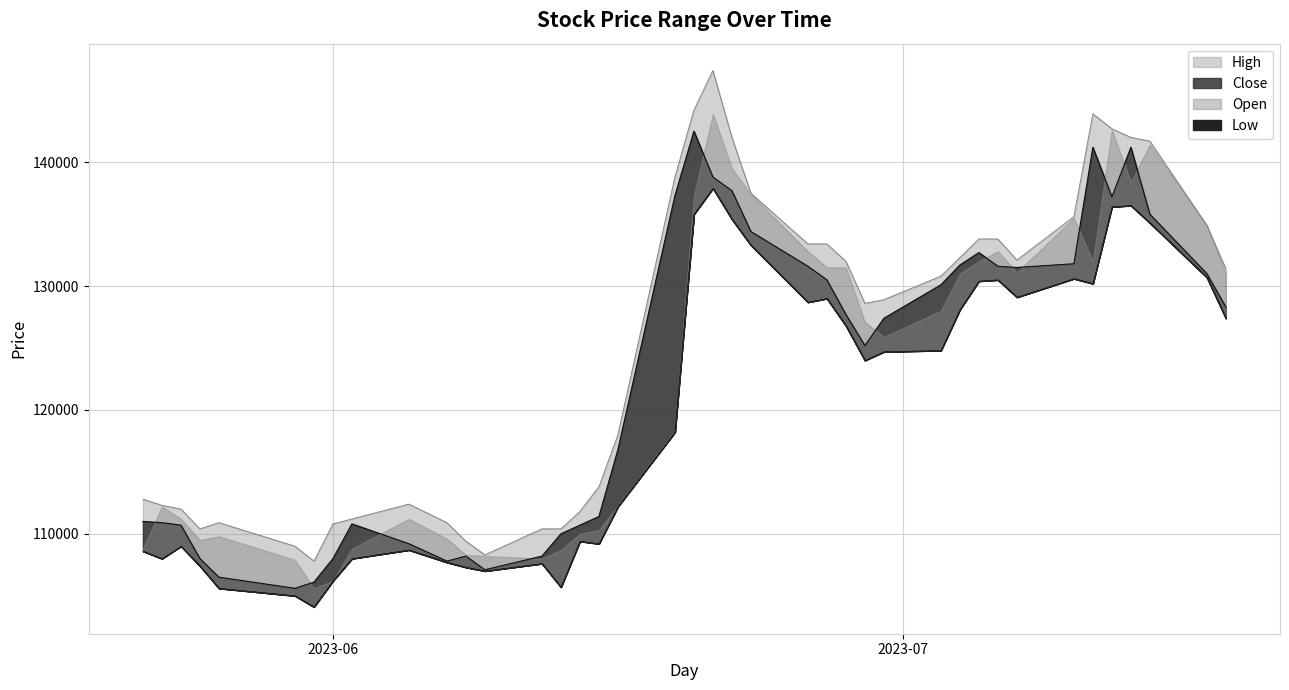

What is the average value of the High series?

125095